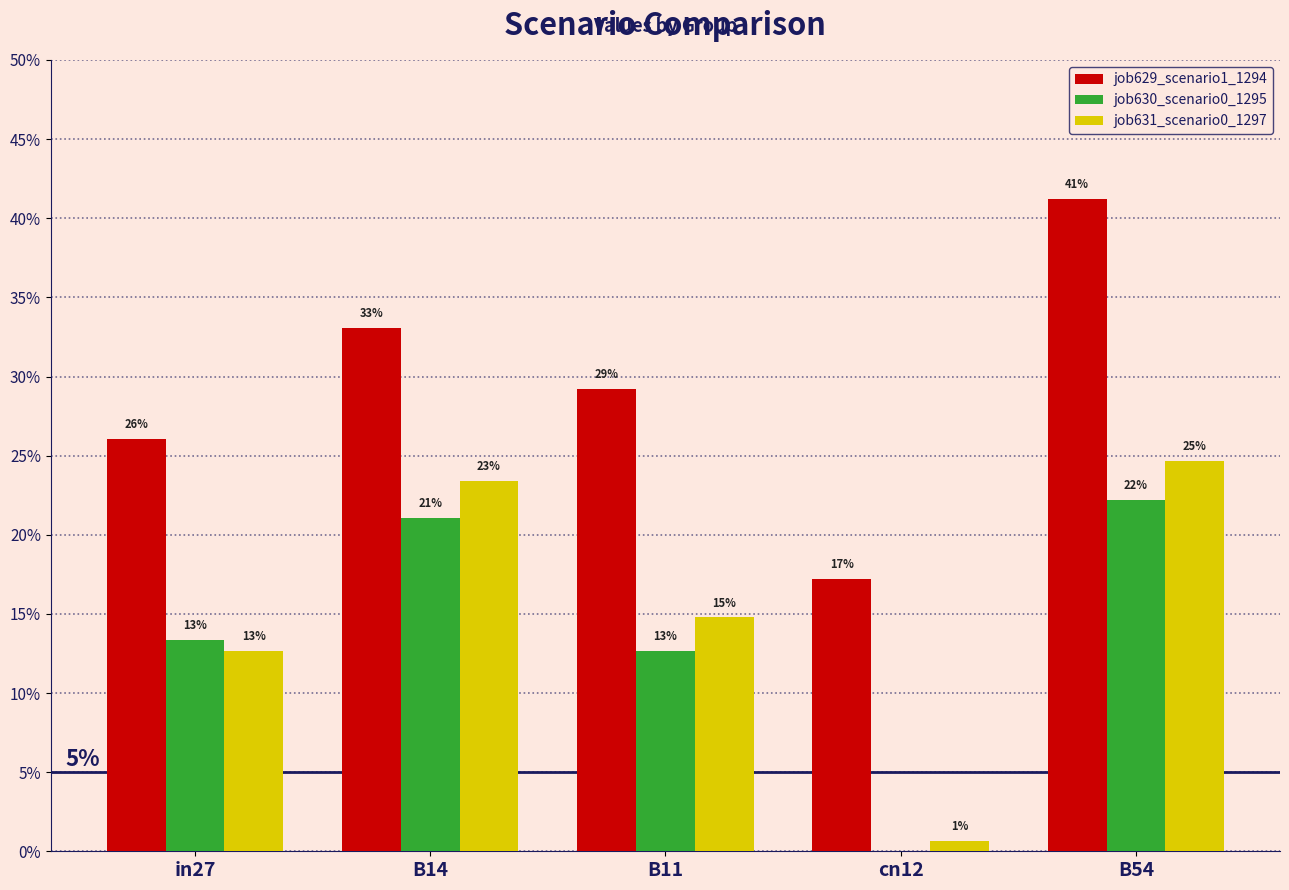

List the series in order of their peak value, lowest first.

job630_scenario0_1295, job631_scenario0_1297, job629_scenario1_1294